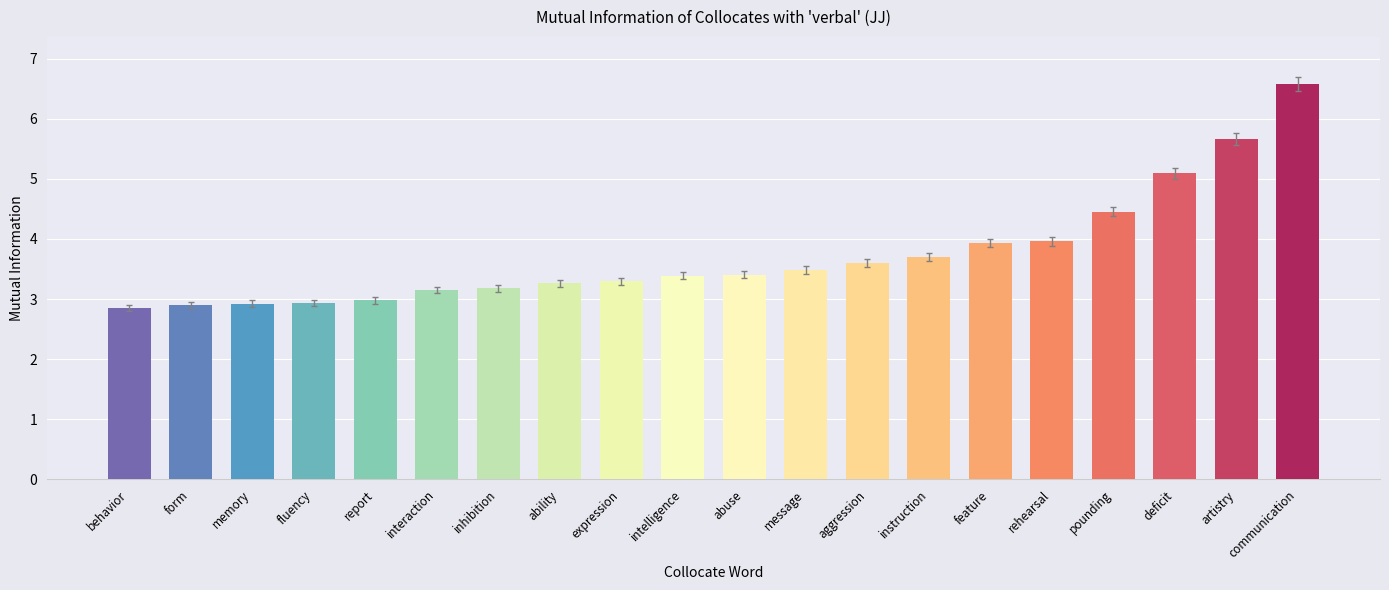

What is the value of the 15th bar from the left?

3.9